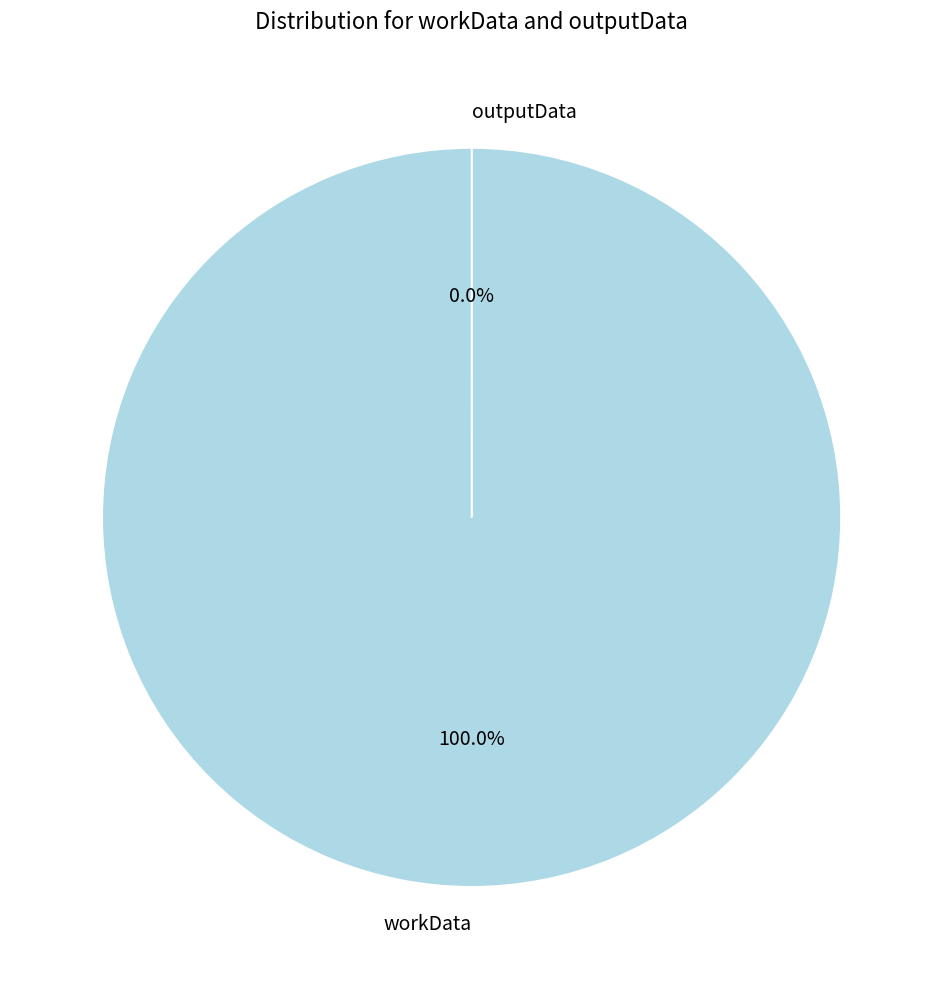

Which slice is the smallest?

outputData